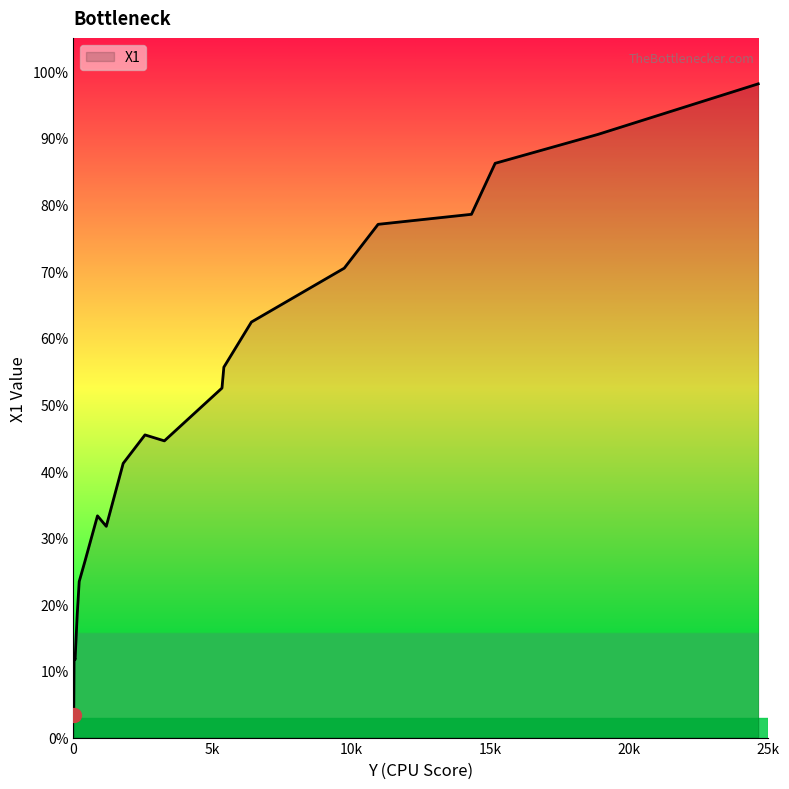

Does the chart display data point markers on the line(s)?

No